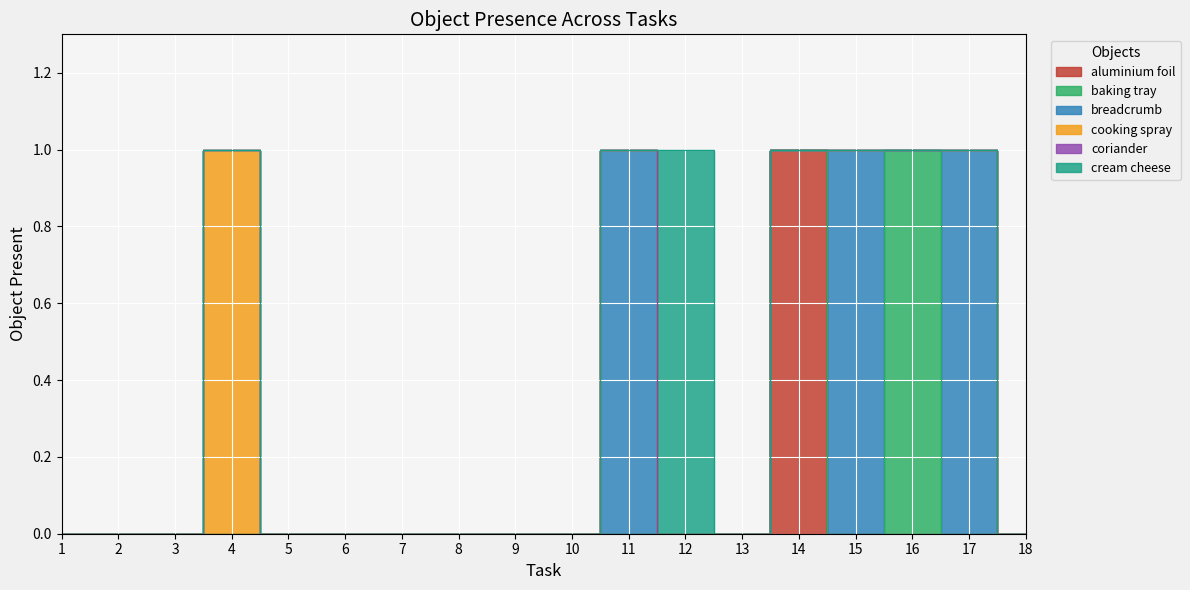

Which has a higher value, 12 or 11?

12